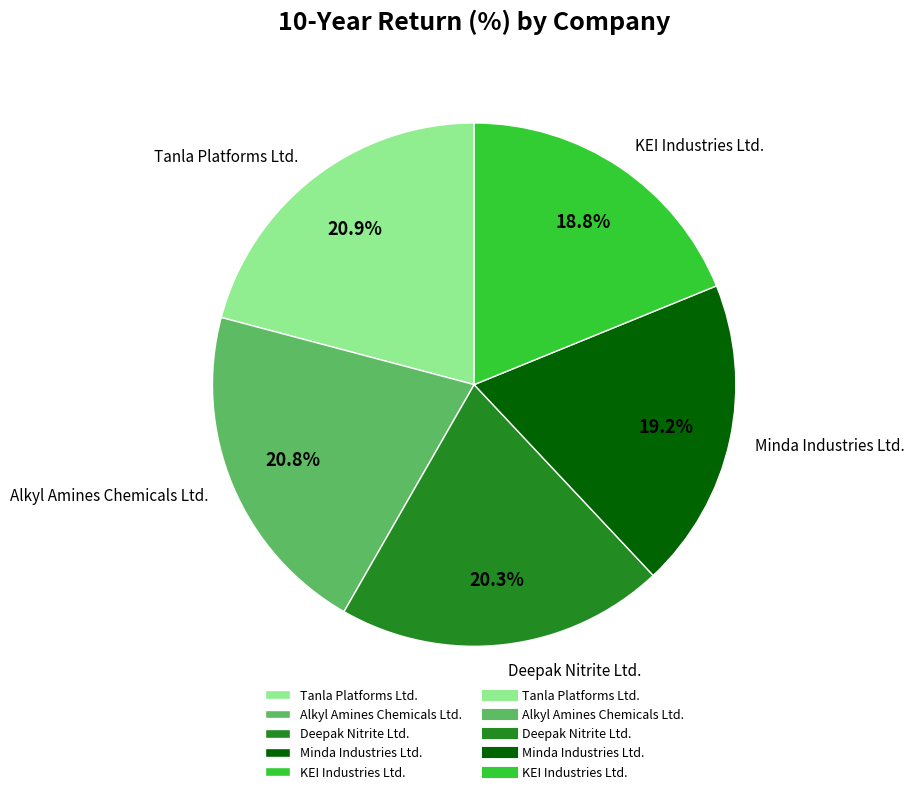

Is there a majority slice in this chart?

No